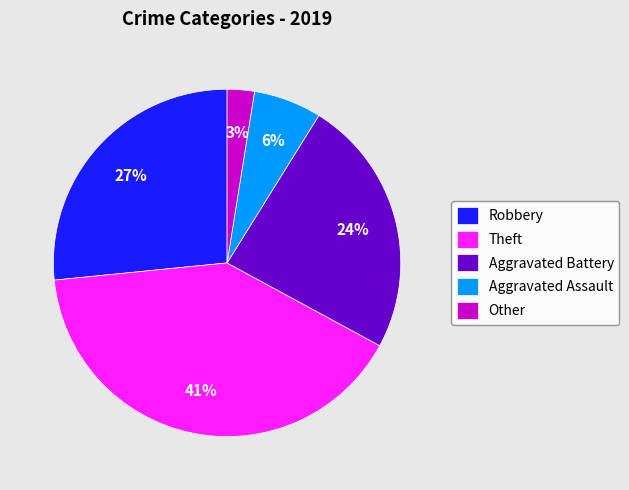

To the nearest percent, what is the average slice percentage?

20%